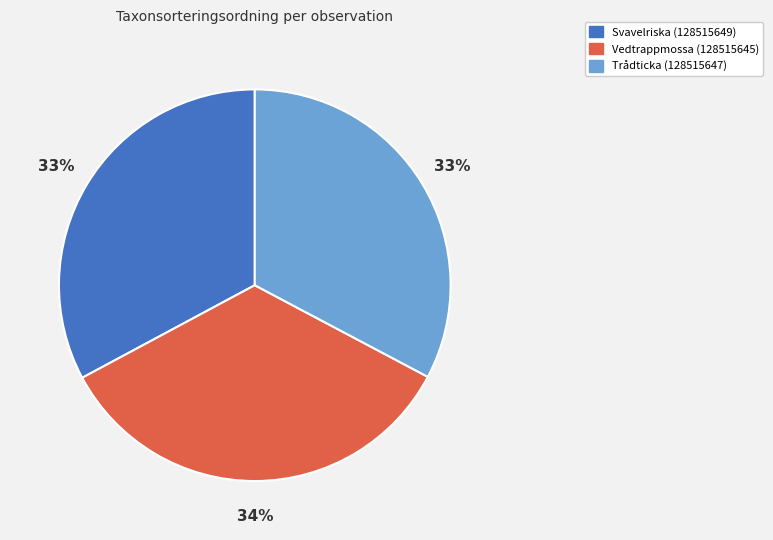

Is there a majority slice in this chart?

No